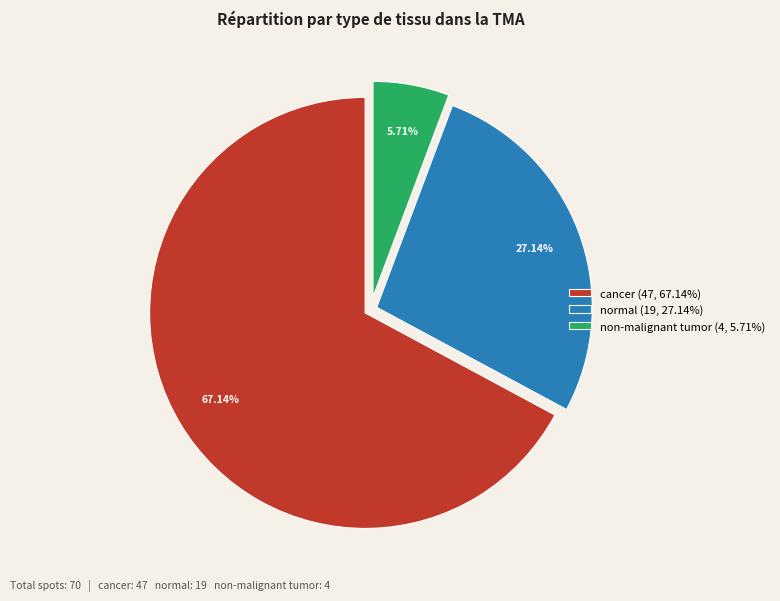

True or false: normal accounts for 27% of the total.

True